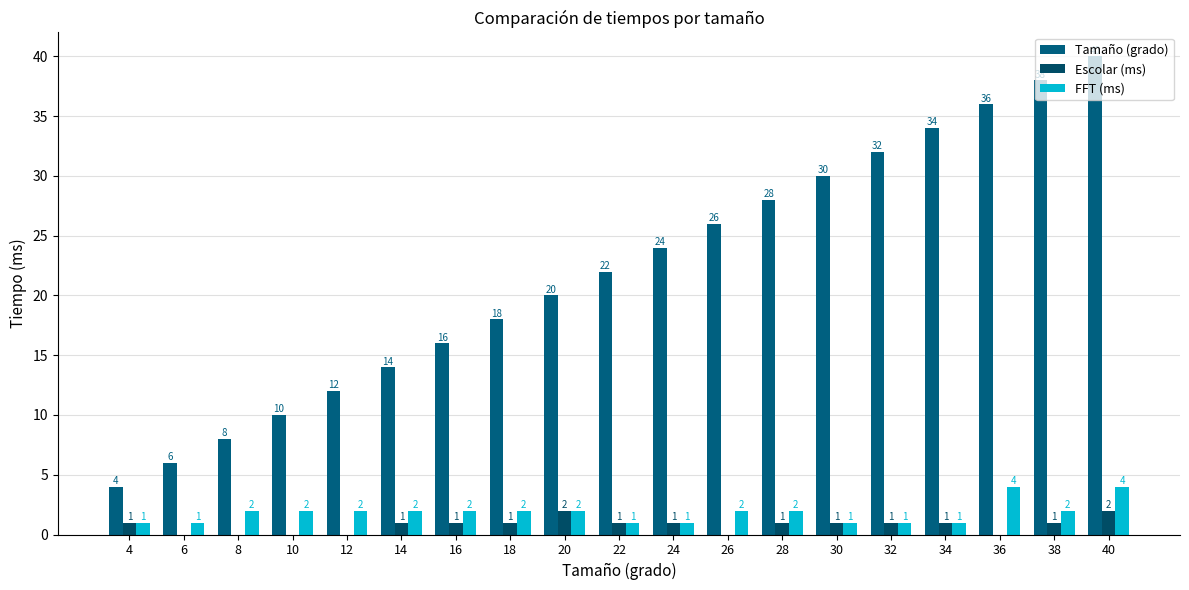

Reading right to left, transcribe all the data shown in this chart.

Tamaño (grado): 40=40	38=38	36=36	34=34	32=32	30=30	28=28	26=26	24=24	22=22	20=20	18=18	16=16	14=14	12=12	10=10	8=8	6=6	4=4
Escolar (ms): 40=2	38=1	36=0	34=1	32=1	30=1	28=1	26=0	24=1	22=1	20=2	18=1	16=1	14=1	12=0	10=0	8=0	6=0	4=1
FFT (ms): 40=4	38=2	36=4	34=1	32=1	30=1	28=2	26=2	24=1	22=1	20=2	18=2	16=2	14=2	12=2	10=2	8=2	6=1	4=1